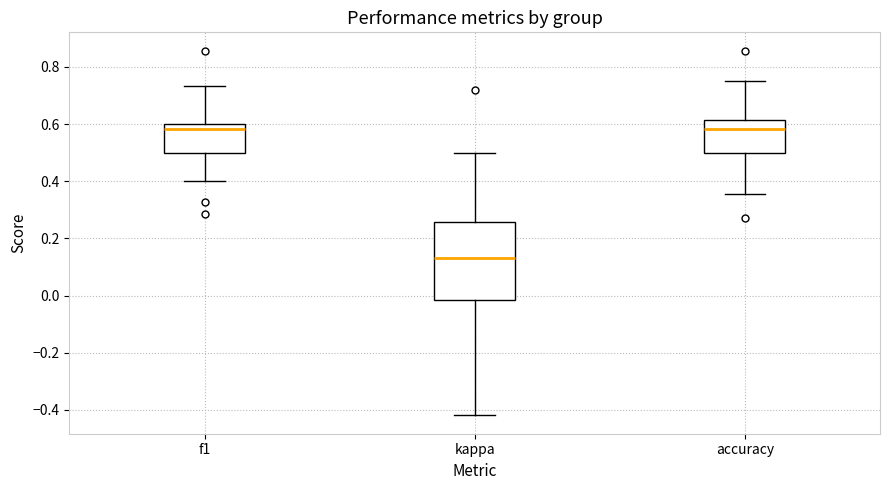

Reading left to right, read every box against the y-axis: the position of its median line, the range the box covers, and the ends of its whiskers. The values are not printed on the chart, so give them approximately, as read against the axis.

f1: median 0.58, box 0.50 to 0.60, whiskers 0.40 to 0.74
kappa: median 0.14, box -0.02 to 0.26, whiskers -0.42 to 0.50
accuracy: median 0.58, box 0.50 to 0.62, whiskers 0.36 to 0.76